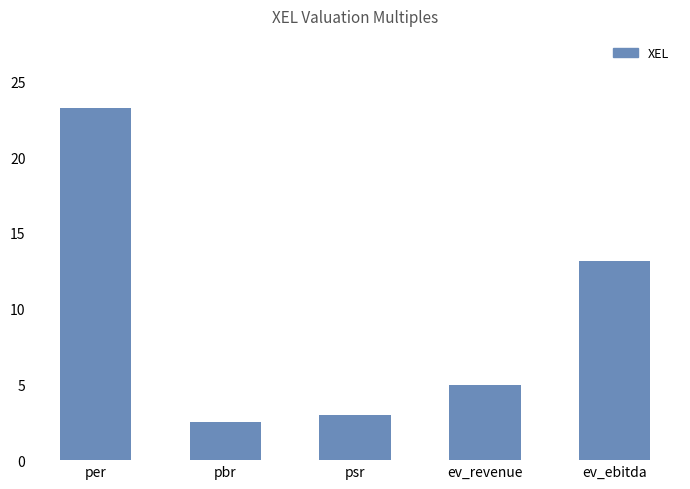

At which label does the data first exceed 4?

per